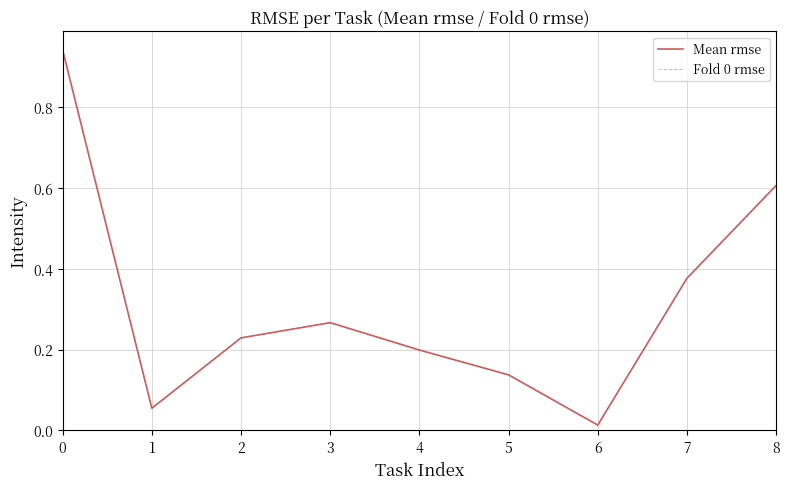

Which category has the lowest value across all series?

6